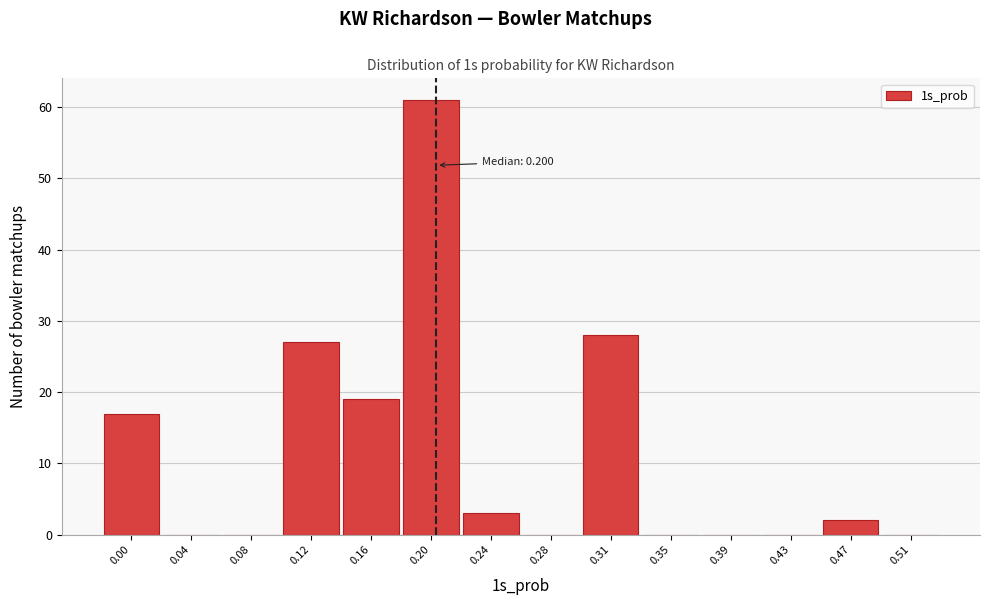

Reading left to right, transcribe all the data shown in this chart.

0.00=17	0.04=0	0.08=0	0.12=27	0.16=19	0.20=61	0.24=3	0.28=0	0.31=28	0.35=0	0.39=0	0.43=0	0.47=2	0.51=0